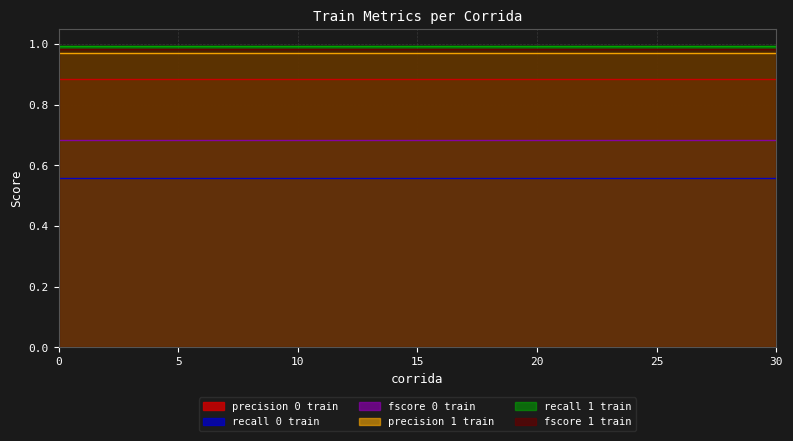

What are all the series names shown in the legend?

precision 0 train, recall 0 train, fscore 0 train, precision 1 train, recall 1 train, fscore 1 train